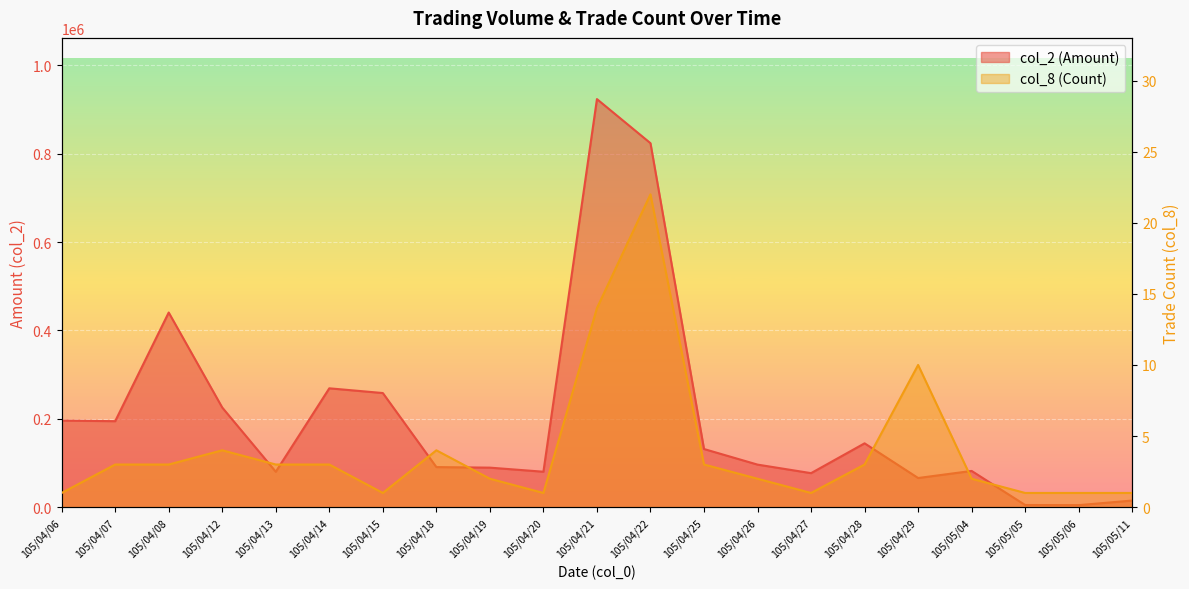

Between 105/04/13 and 105/05/04, which is larger?

105/05/04